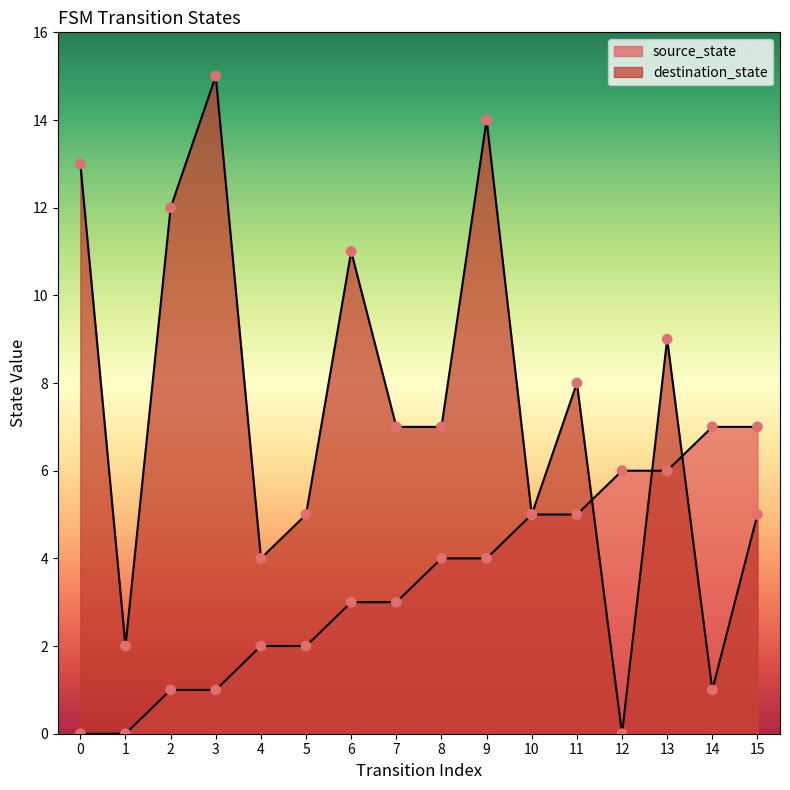

At which category is the sum across all series the highest?

9